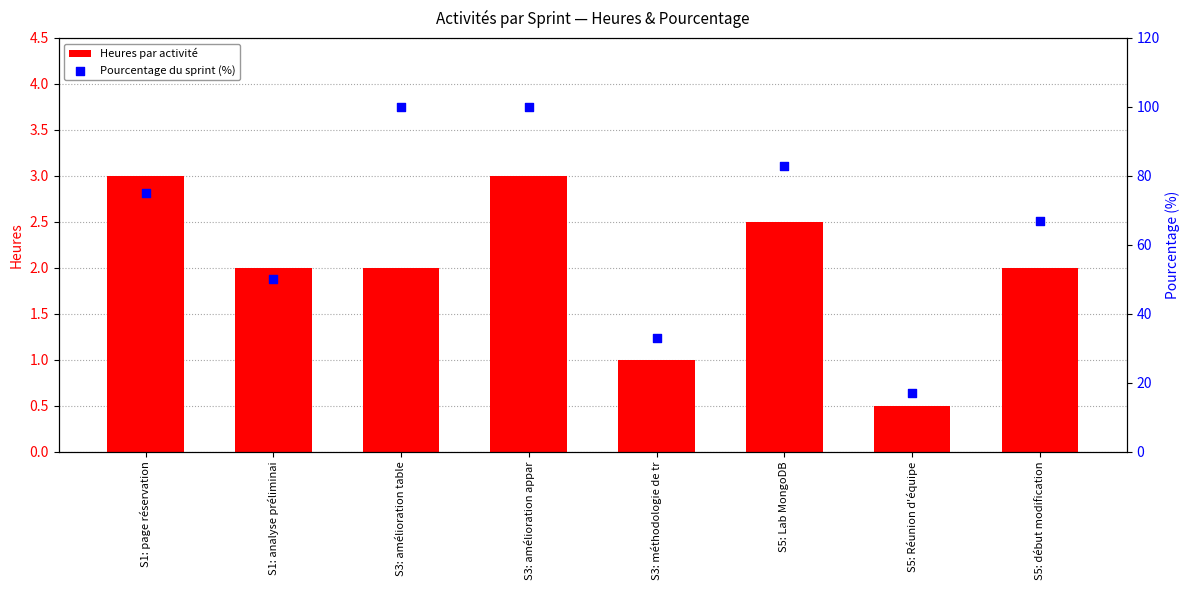

Which series contains the highest Y value?

Pourcentage du sprint (%)